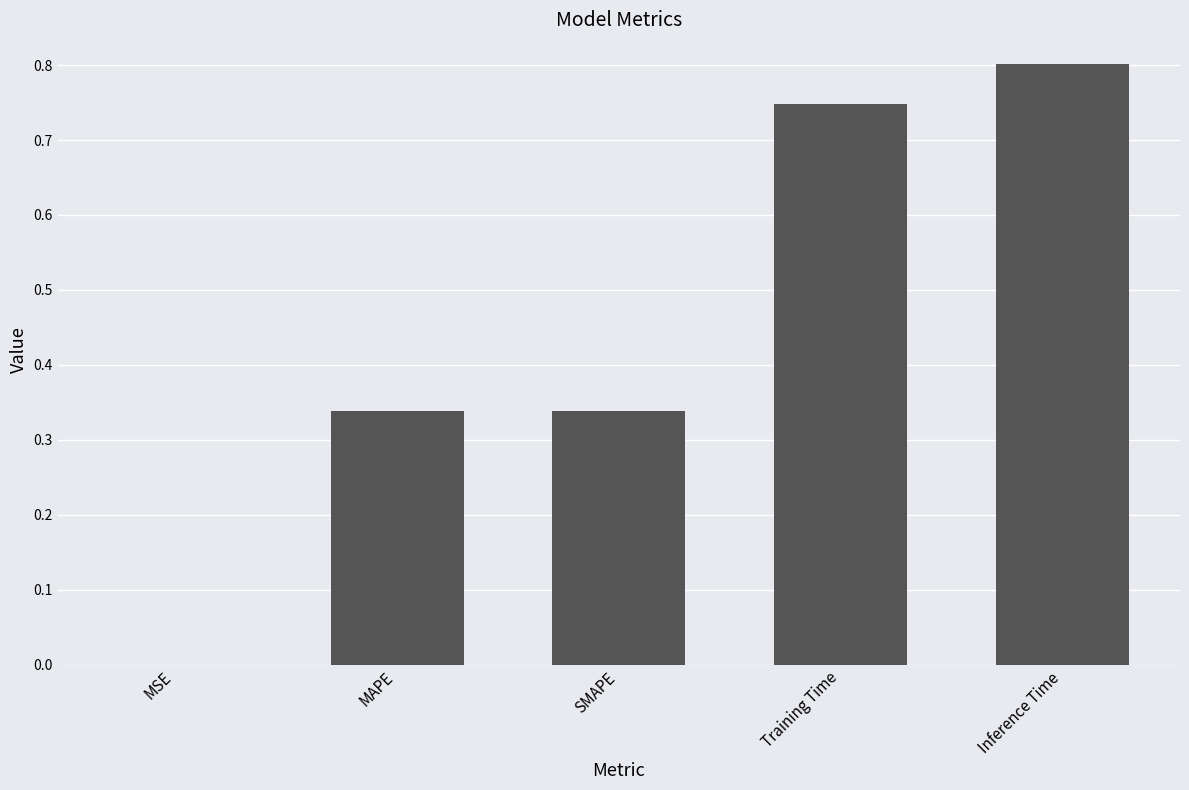

Count the number of data series in this chart.

1